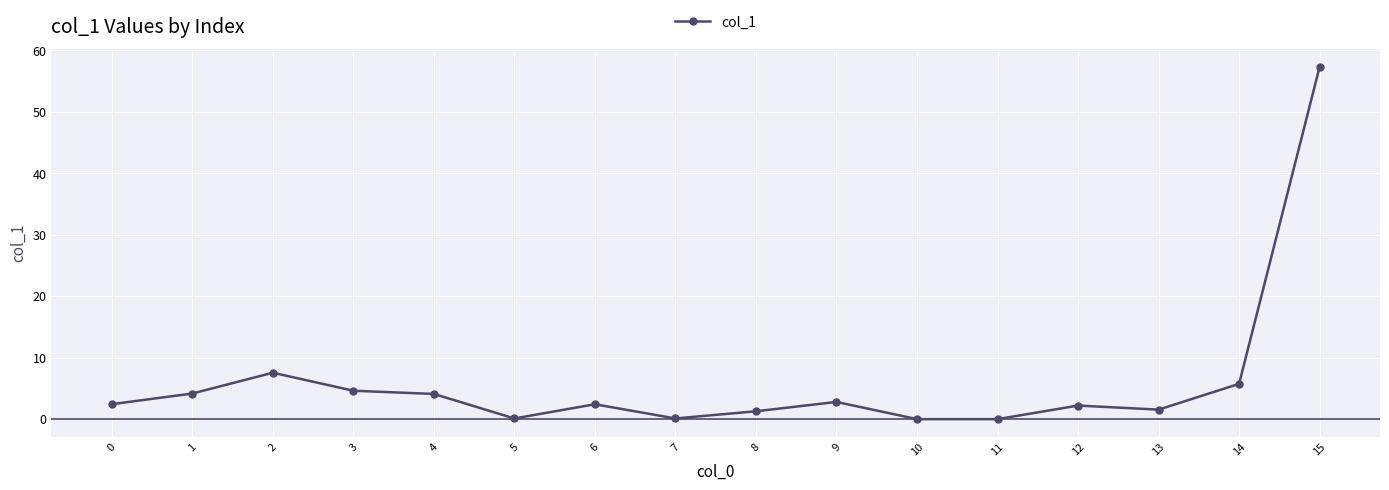

Read the value at 14.

5.7